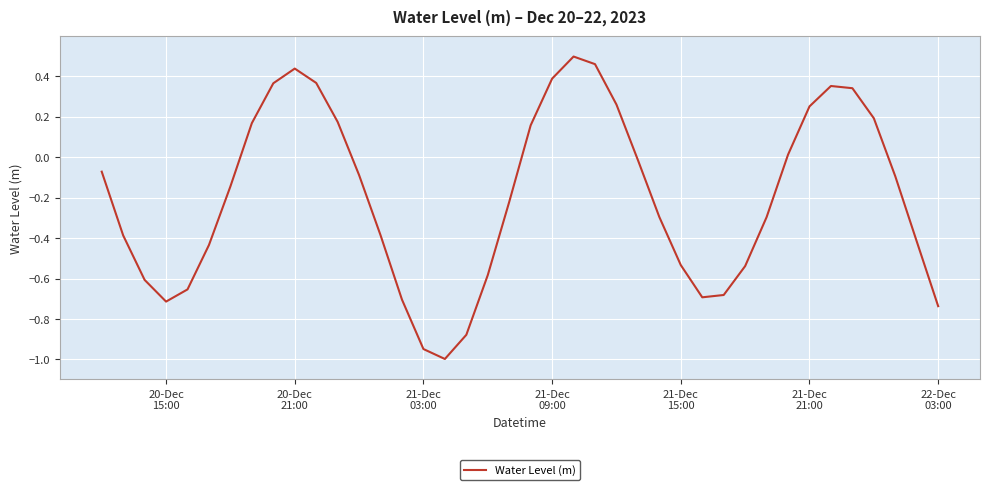

What is the smallest value displayed?

-1.0